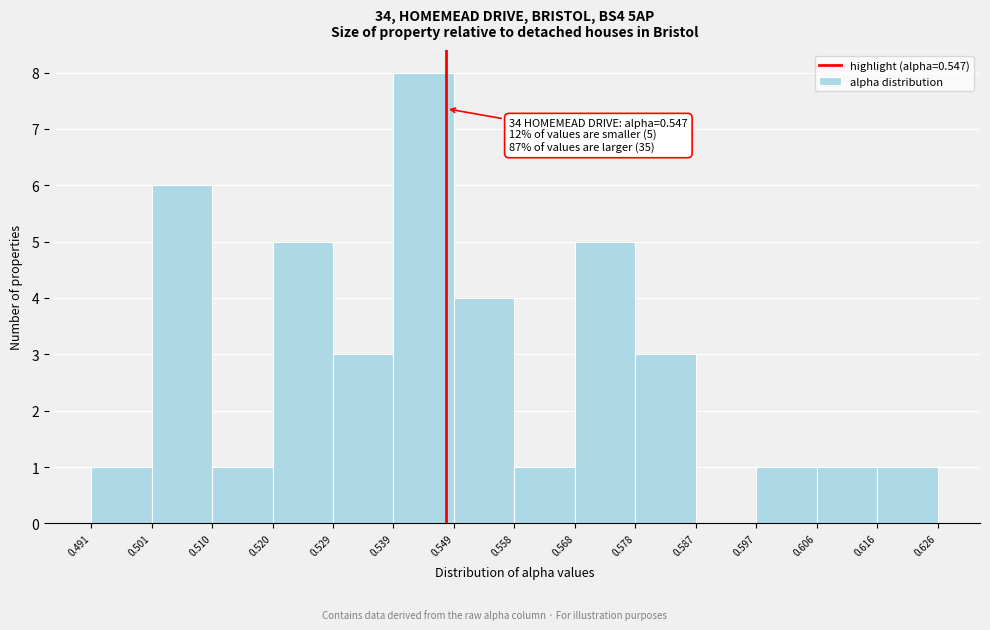

Over which range of the x-axis is the bar tallest?

0.539 to 0.549